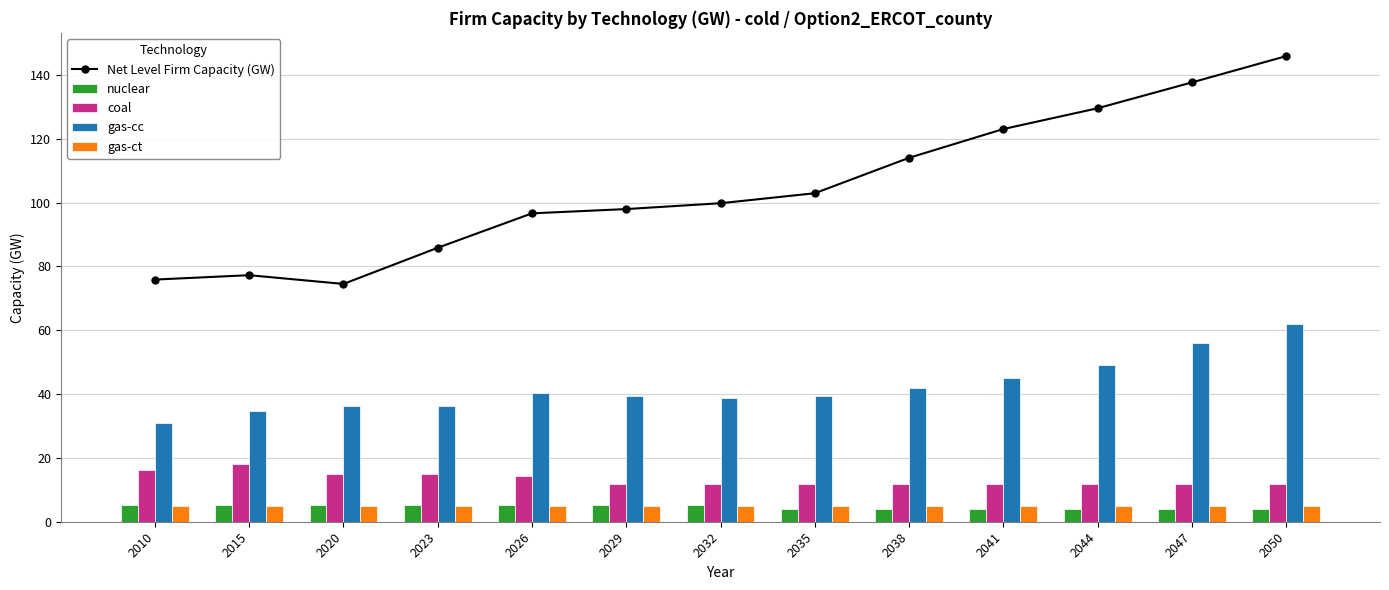

What is the value of the Net Level Firm Capacity (GW) bar at the 12th from the left?

137.6